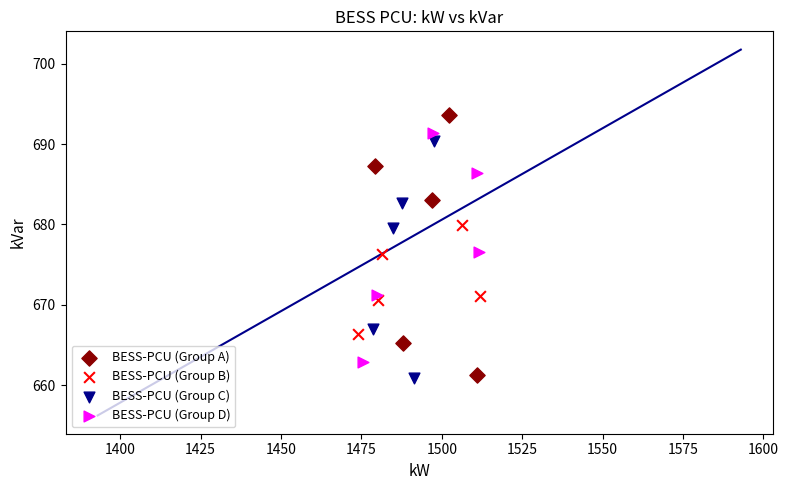

Which series reaches the maximum Y coordinate?

BESS-PCU (Group A)